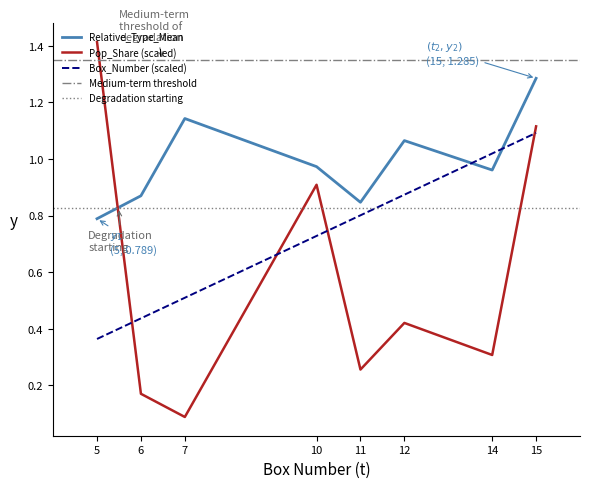

True or false: Box_Number has a value of 0.2 at 12.

False